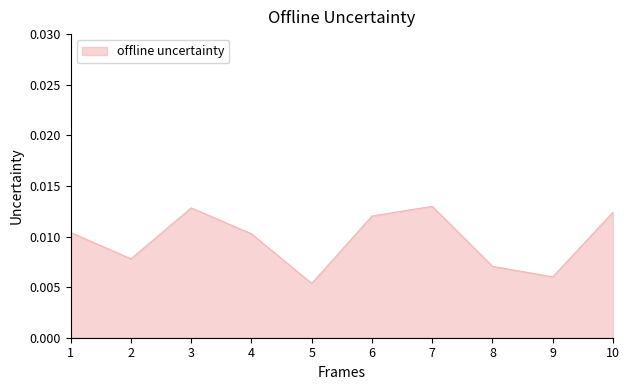

At which category does the chart reach its minimum across all series?

5